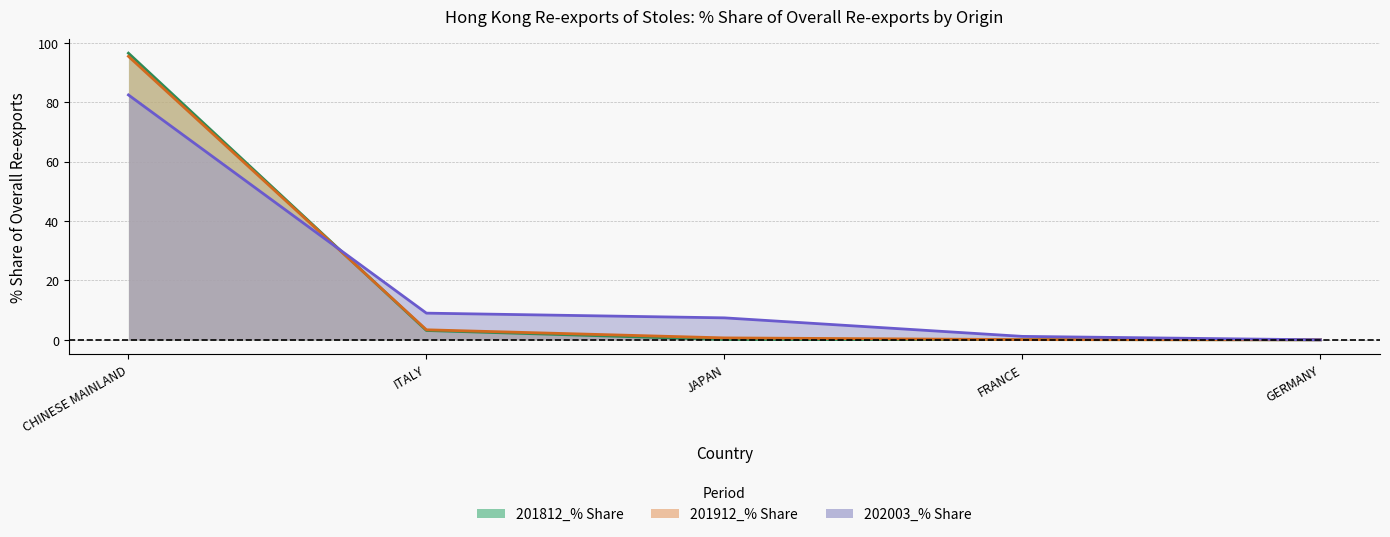

Between ITALY and GERMANY, which series saw the biggest shift?

202003_% Share